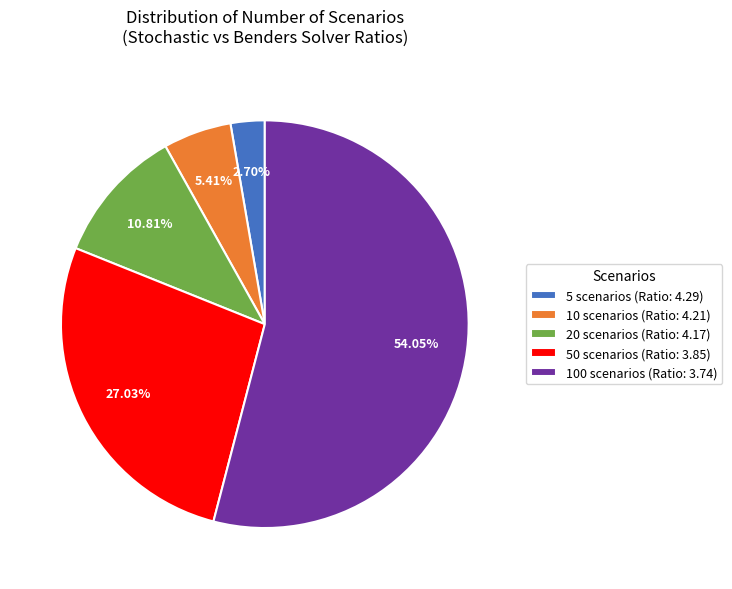

Does 20 scenarios account for over 50% of the chart?

No